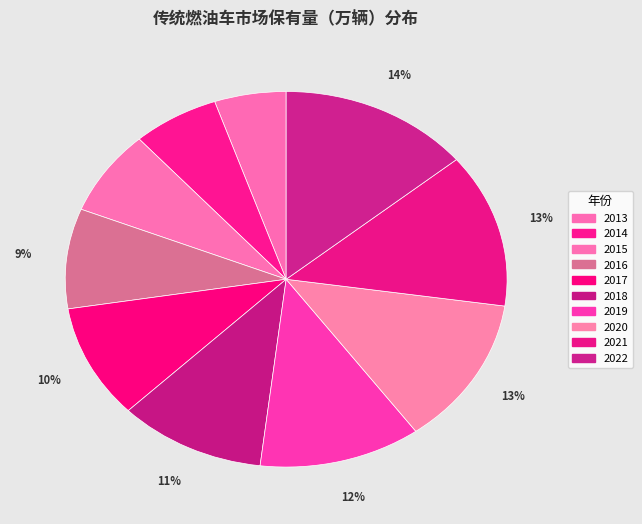

Is there a majority slice in this chart?

No